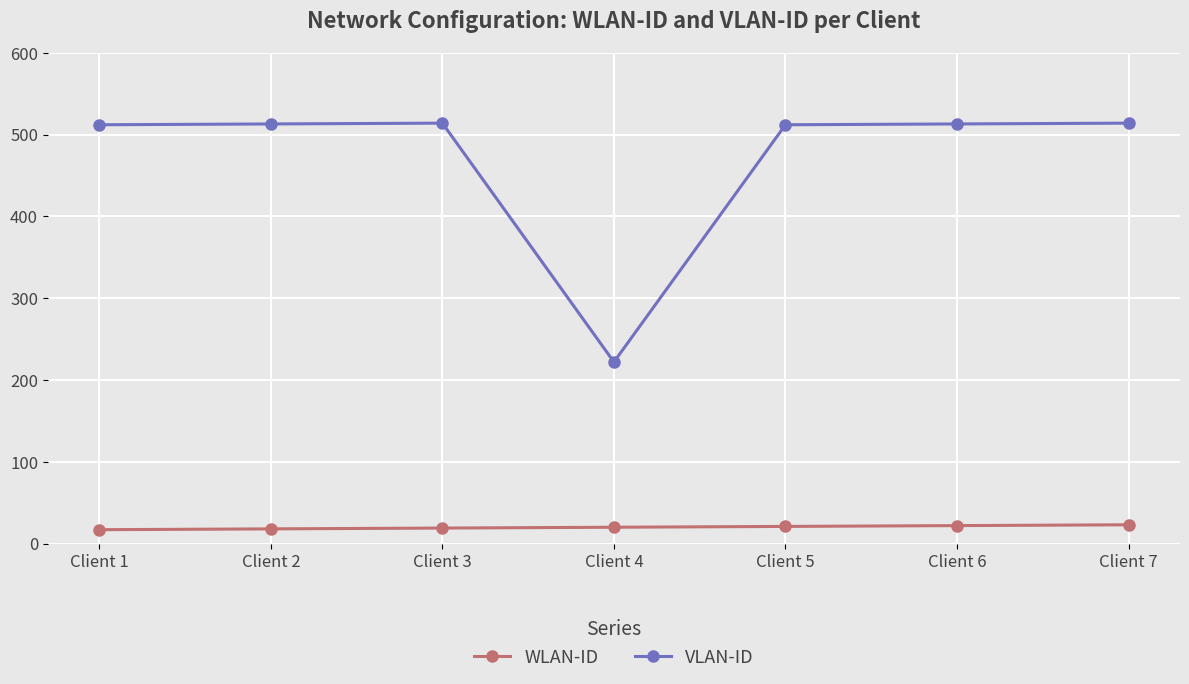

At Client 2, list the series in order from smallest to largest.

WLAN-ID, VLAN-ID